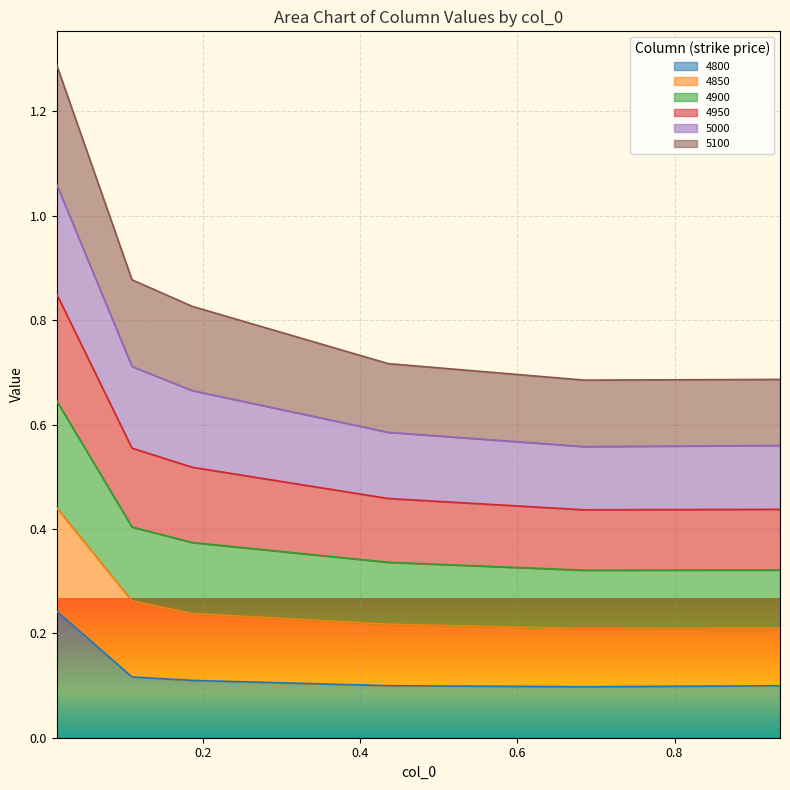

Rank the categories by 4800 value from highest to lowest.

0.0136986301369863, 0.1095890410958904, 0.1863013698630137, 0.4356164383561644, 0.9342465753424658, 0.684931506849315